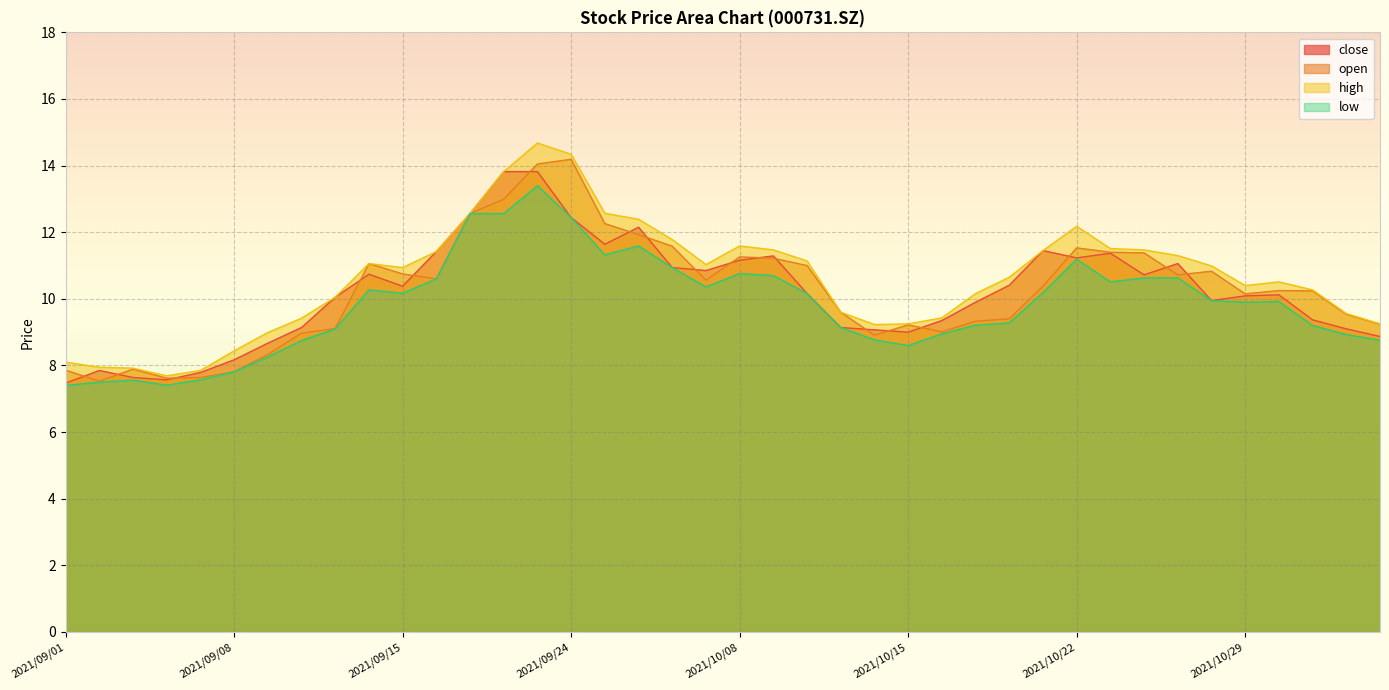

True or false: close and low intersect in this chart.

False